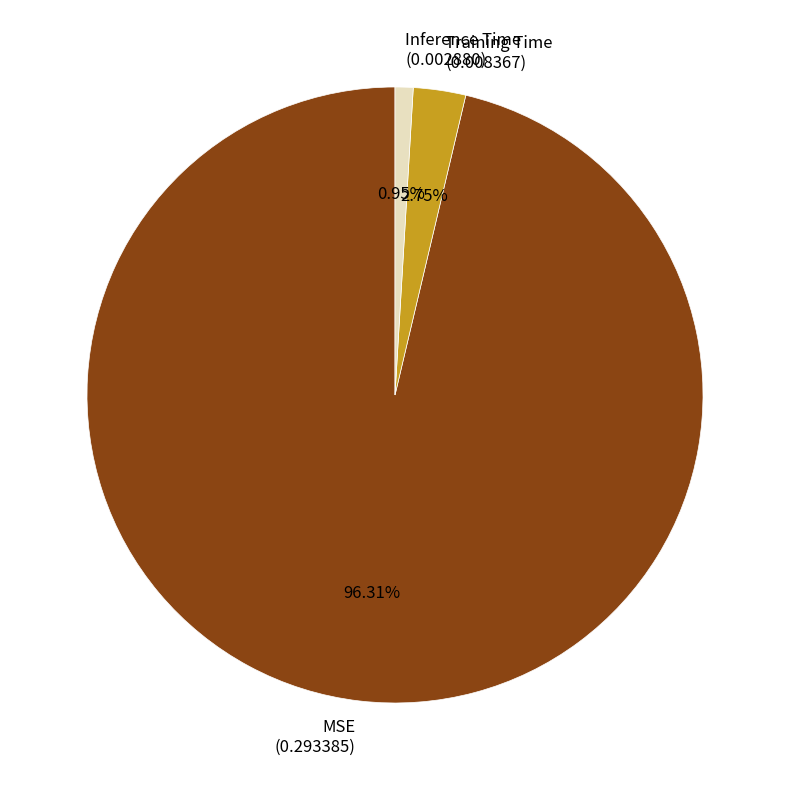

To the nearest percent, what is the difference between the largest and smallest slice percentages?

95%